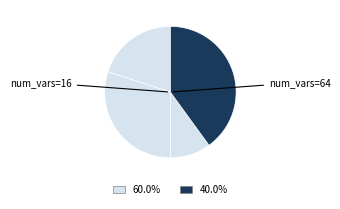

Rank the categories by value from lowest to highest.

48, 16, 32, 64